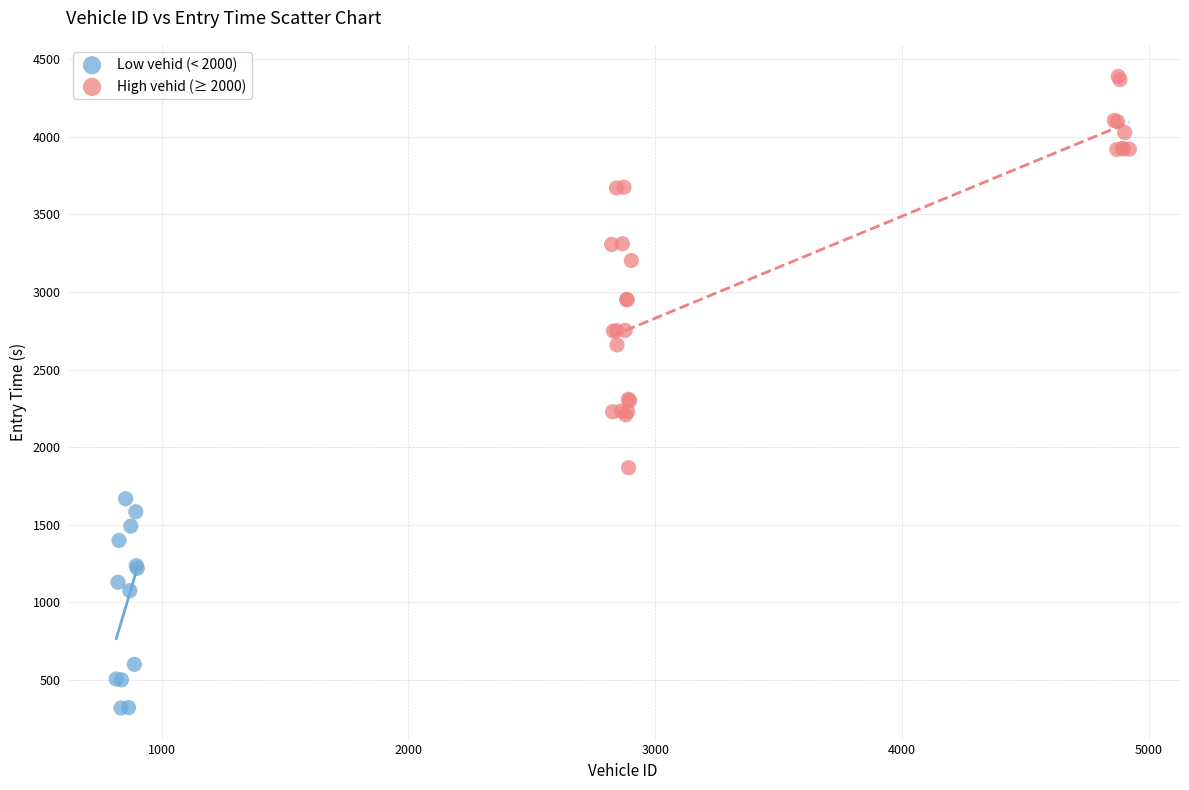

Which series reaches the maximum Y coordinate?

High vehid (≥ 2000)